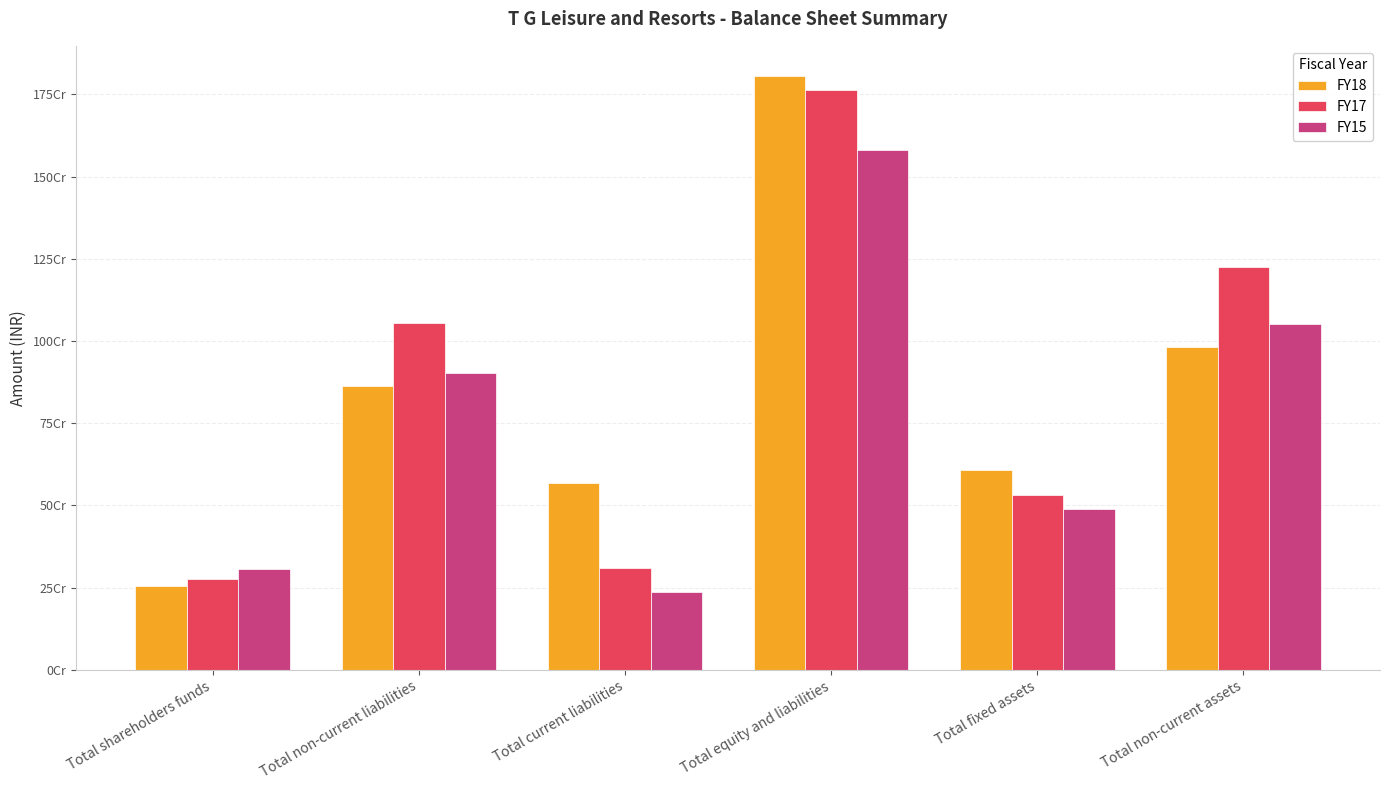

Is the value of FY15 at Total shareholders funds greater than the value of FY18 at Total non-current assets?

No